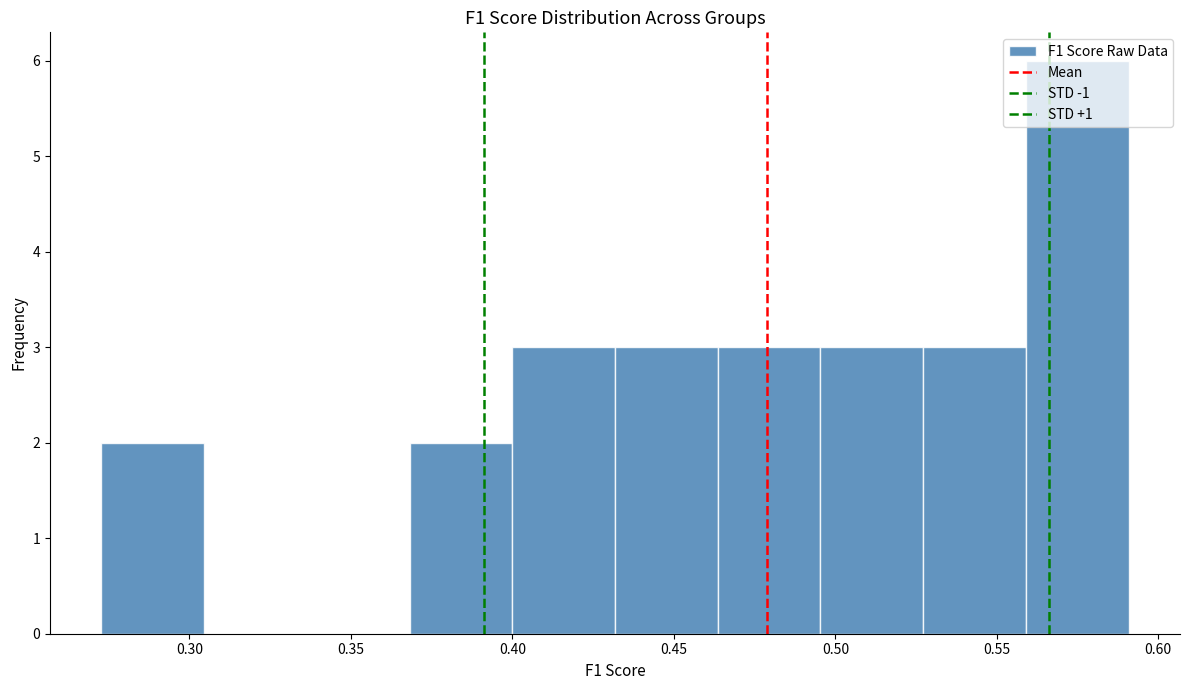

Over which range of the x-axis is the bar tallest?

0.560 to 0.590